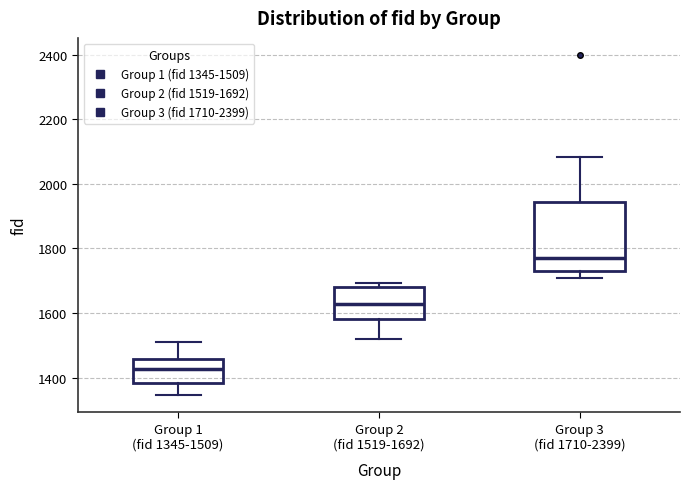

Reading left to right, read every box against the y-axis: the position of its median line, the range the box covers, and the ends of its whiskers. The values are not printed on the chart, so give them approximately, as read against the axis.

Group 1 (fid 1345-1509): median 1420, box 1380 to 1460, whiskers 1340 to 1500
Group 2 (fid 1519-1692): median 1620, box 1580 to 1680, whiskers 1520 to 1700
Group 3 (fid 1710-2399): median 1780, box 1720 to 1940, whiskers 1720 (just below the box's lower edge) to 2080